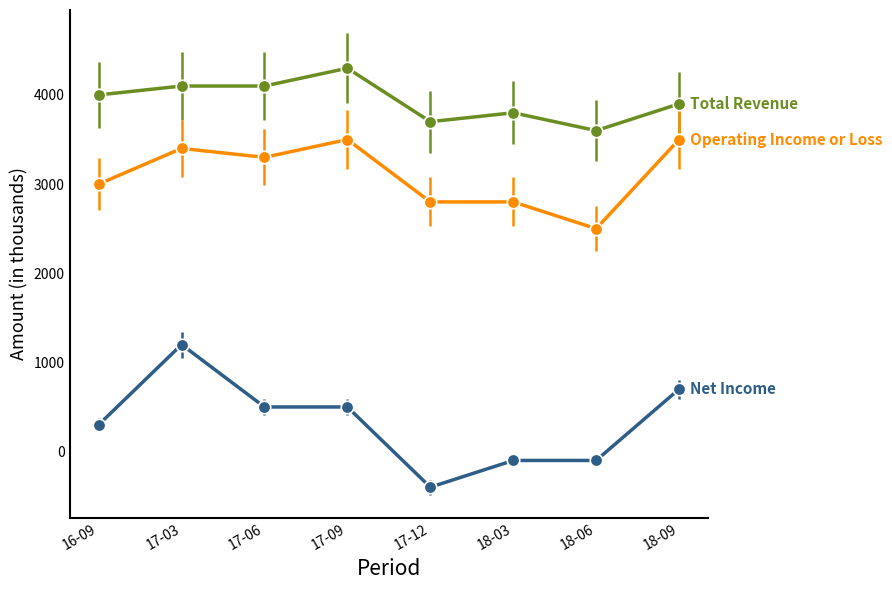

At which category does the chart reach its peak across all series?

17-09